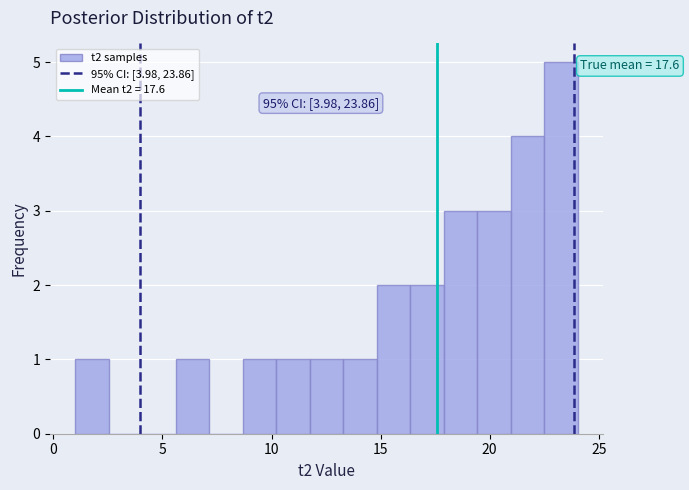

Around what value on the x-axis is the tallest bar? Give the approximate position of its centre, as read against the axis.

23.5